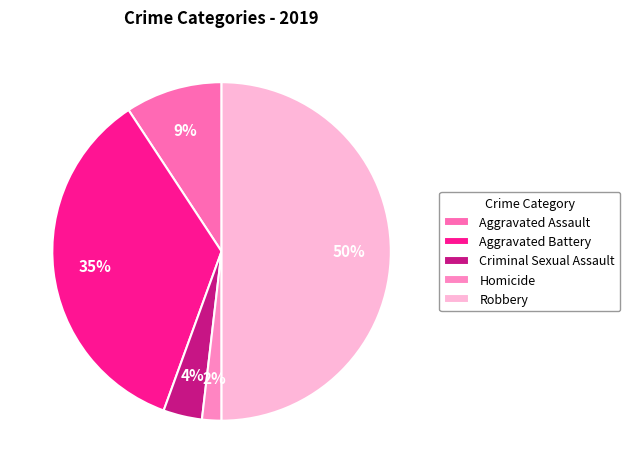

What percentage is NOT represented by Aggravated Battery?

64.8%